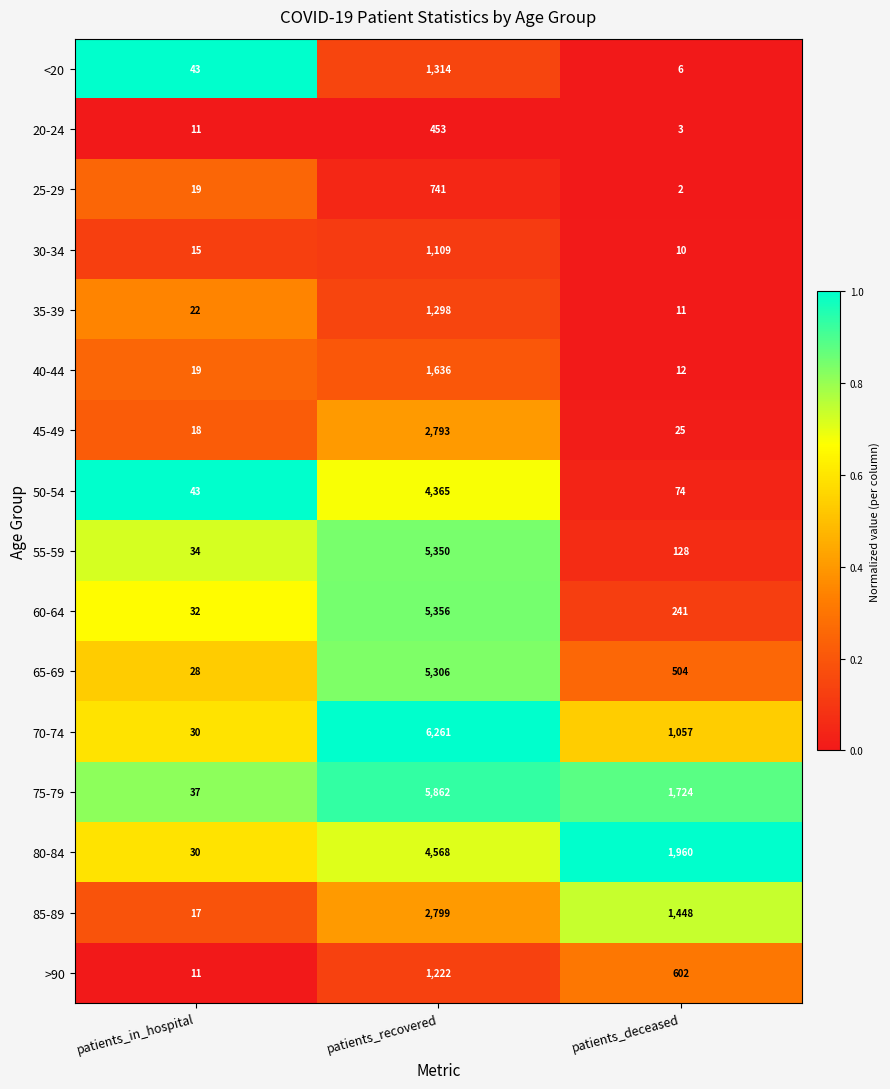

What is the spread (max minus min) of values at patients_deceased?

1958